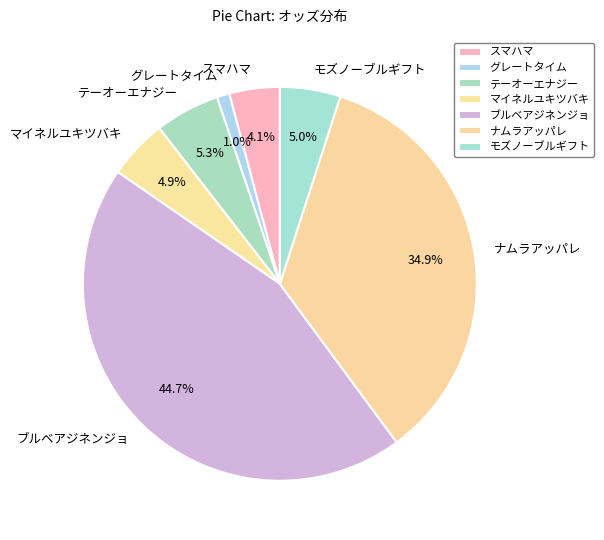

To the nearest percent, what is the average slice percentage?

14%